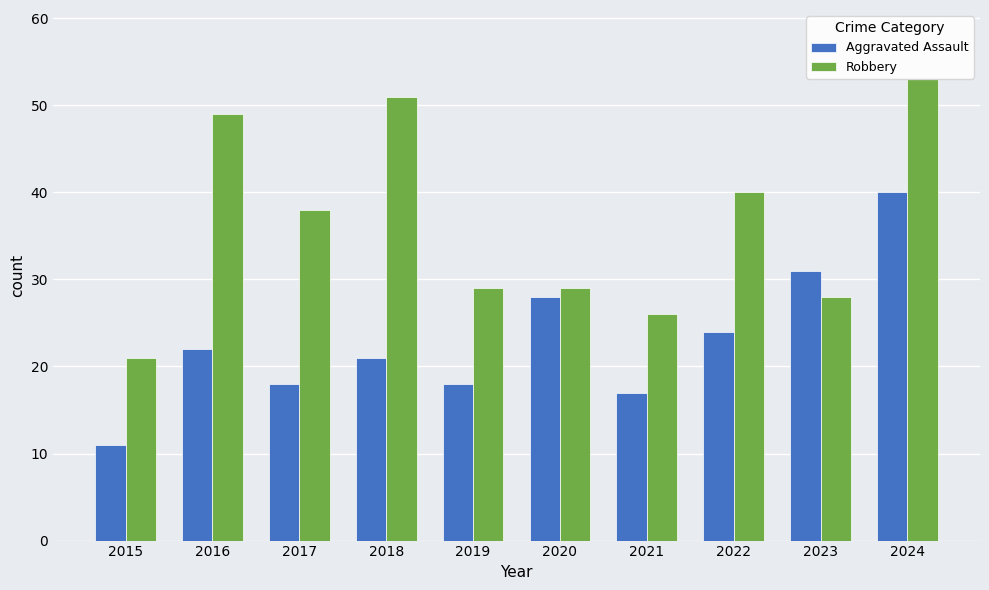

What is the total value across all series at 2018?

72